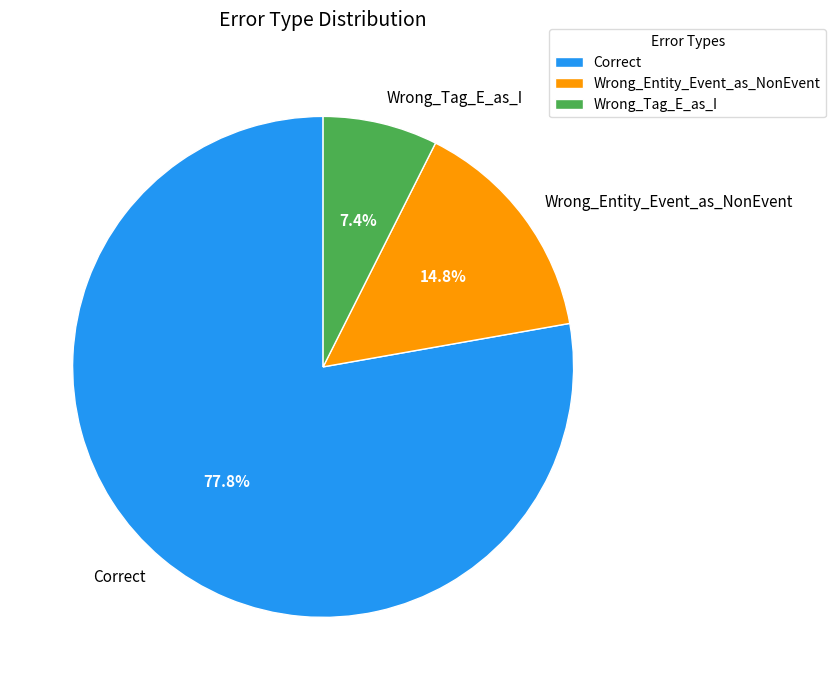

Is there any slice that represents more than half of the pie?

Yes